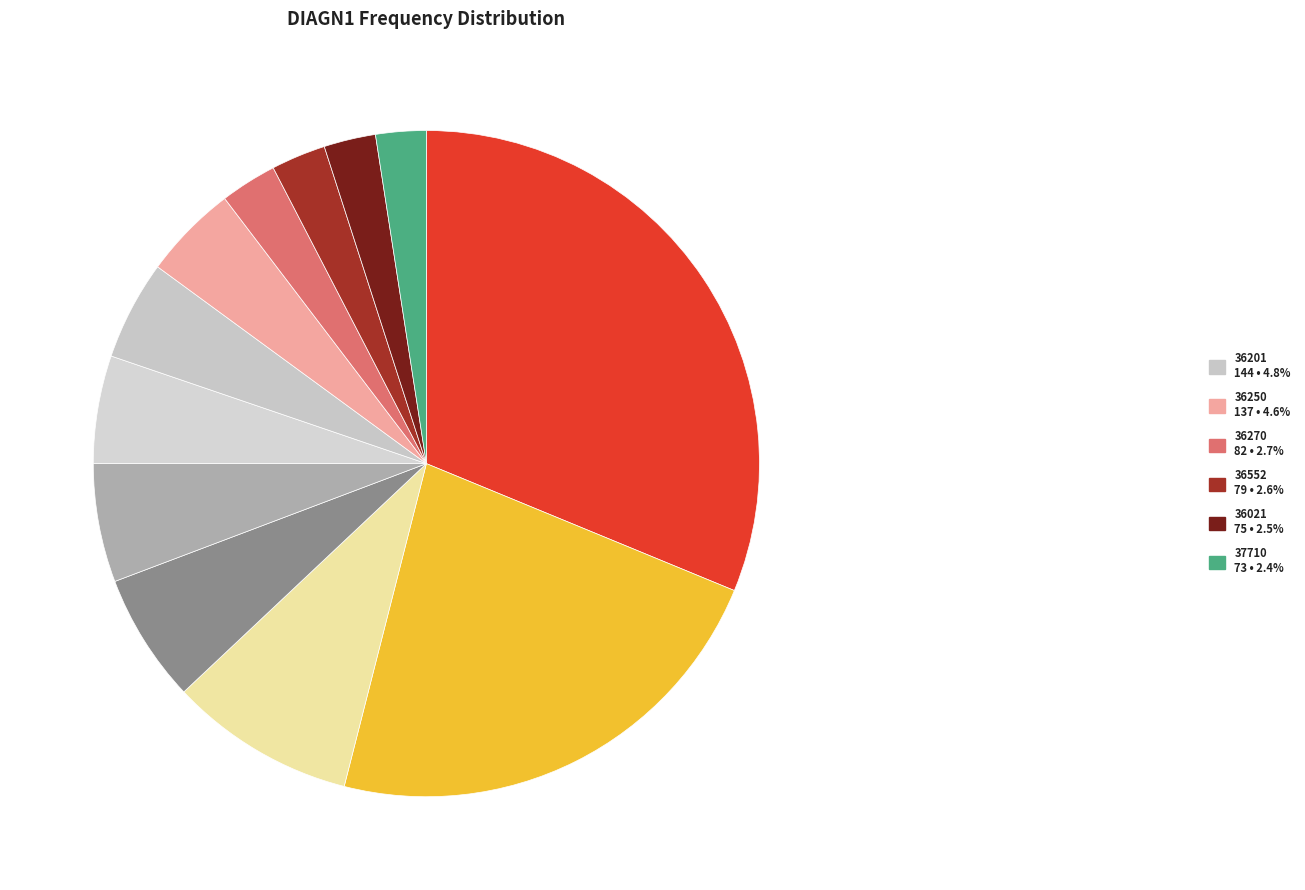

How many segments does this pie chart have?

12